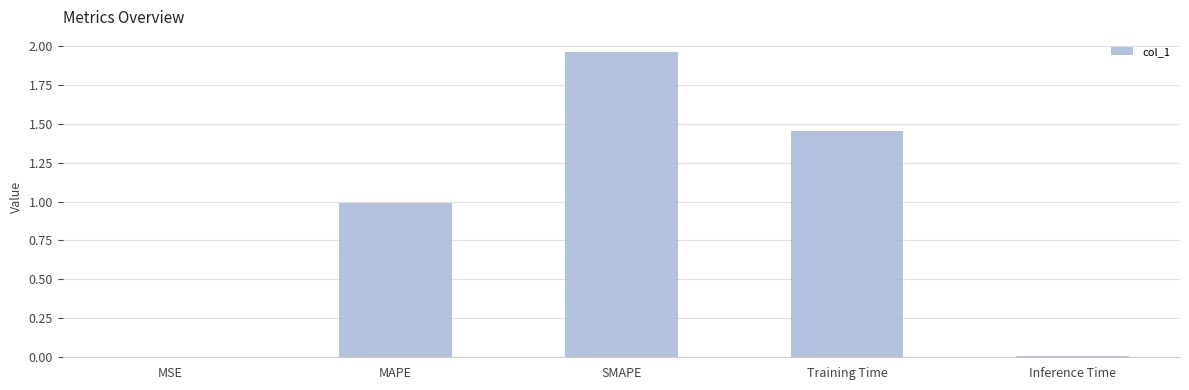

Which category has the highest value across all series?

SMAPE